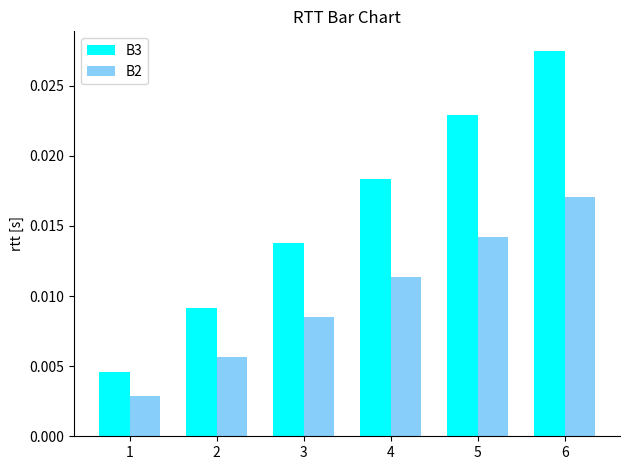

Rank the series by their average value, from lowest to highest.

B2, B3